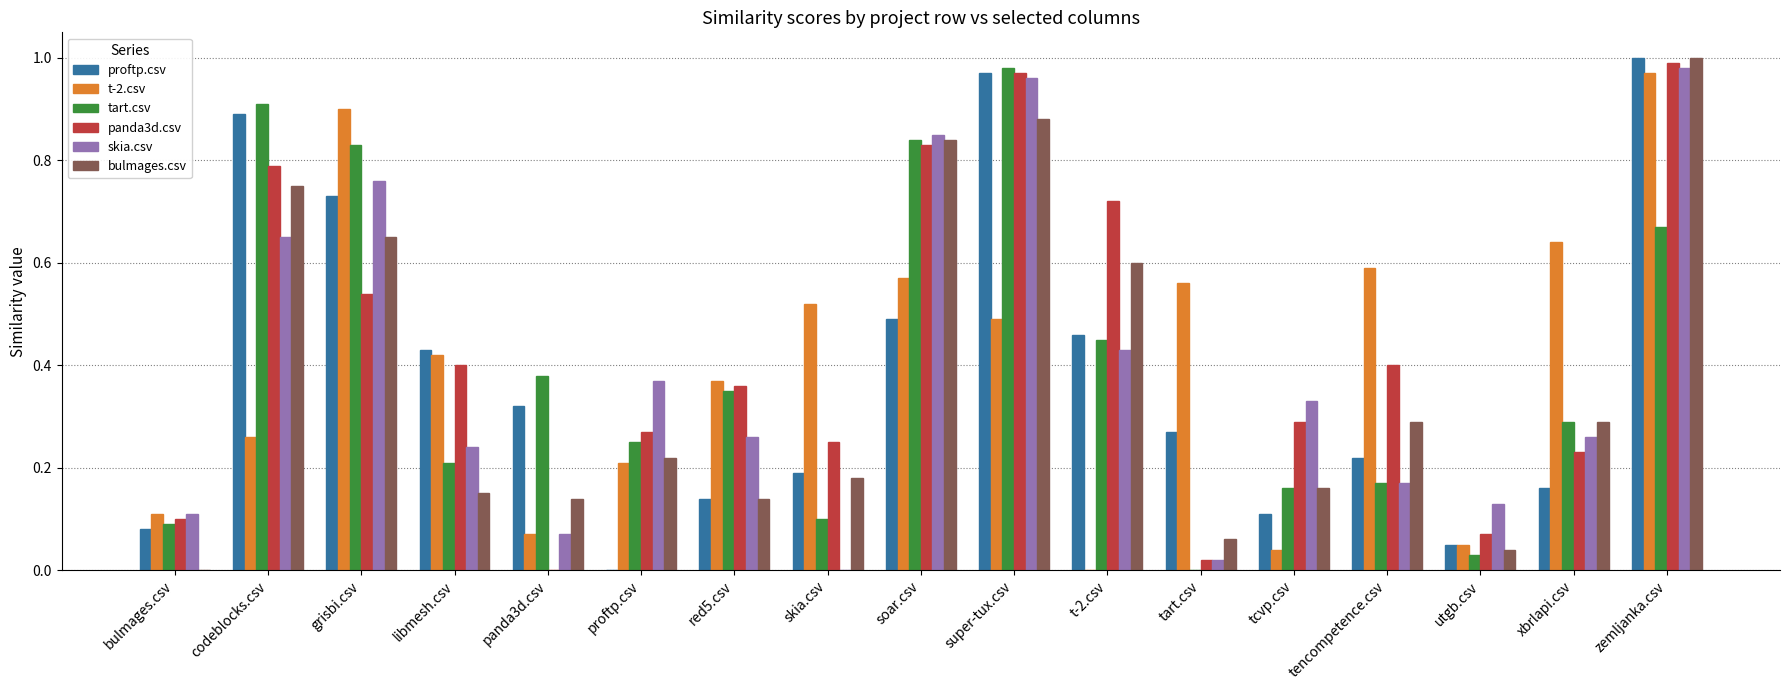

True or false: t-2.csv has a value of 0.8 at tencompetence.csv.

False